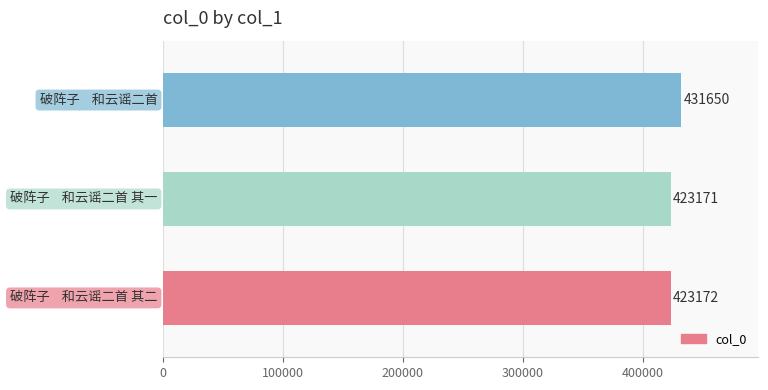

What is the difference between the maximum and minimum values?

8479